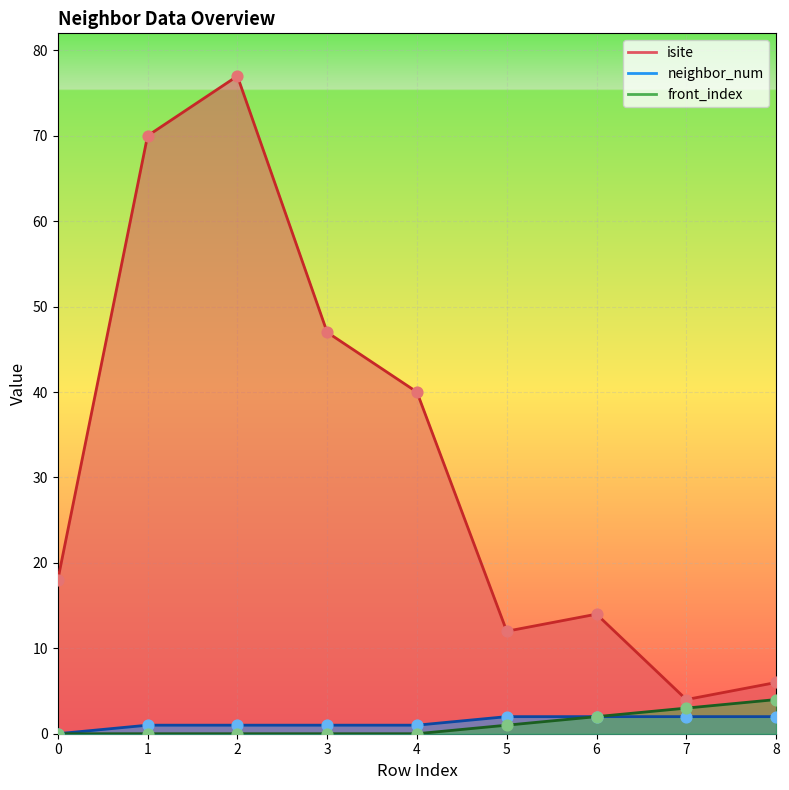

Which series reaches the minimum Y coordinate?

neighbor_num